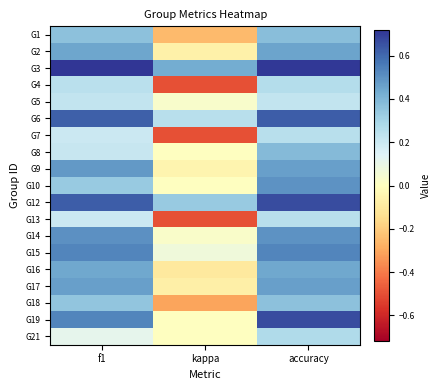

Which category has the highest value across all series?

f1